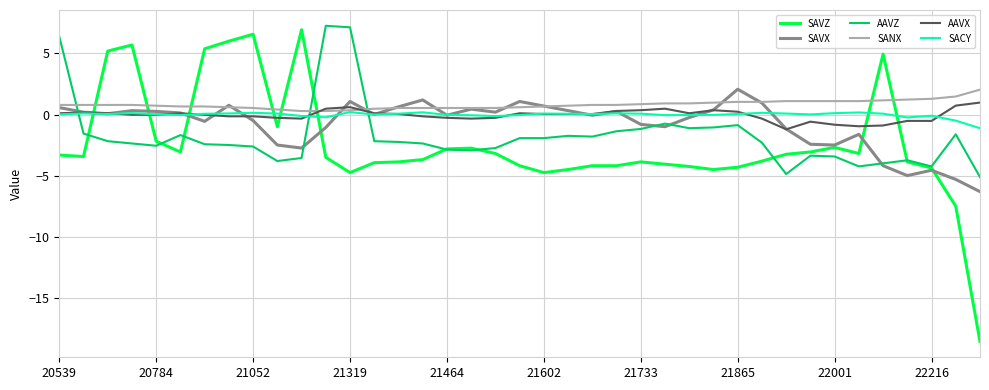

Which series has the widest spread of values?

SAVZ